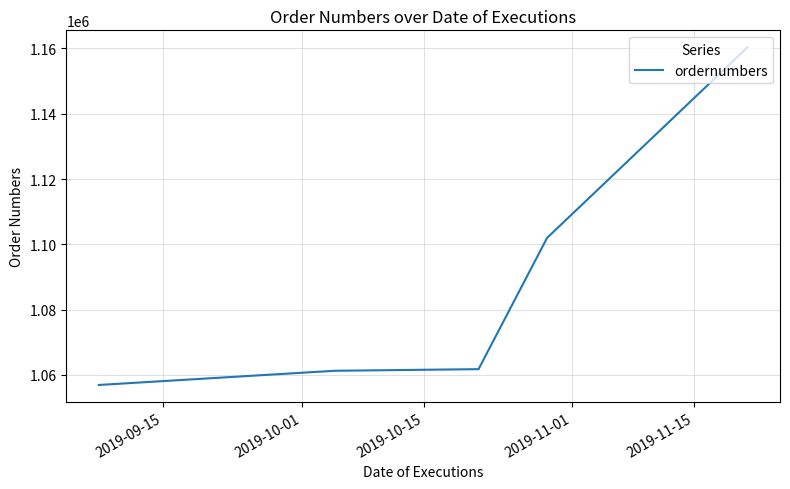

What is the sum of all values?

8626647